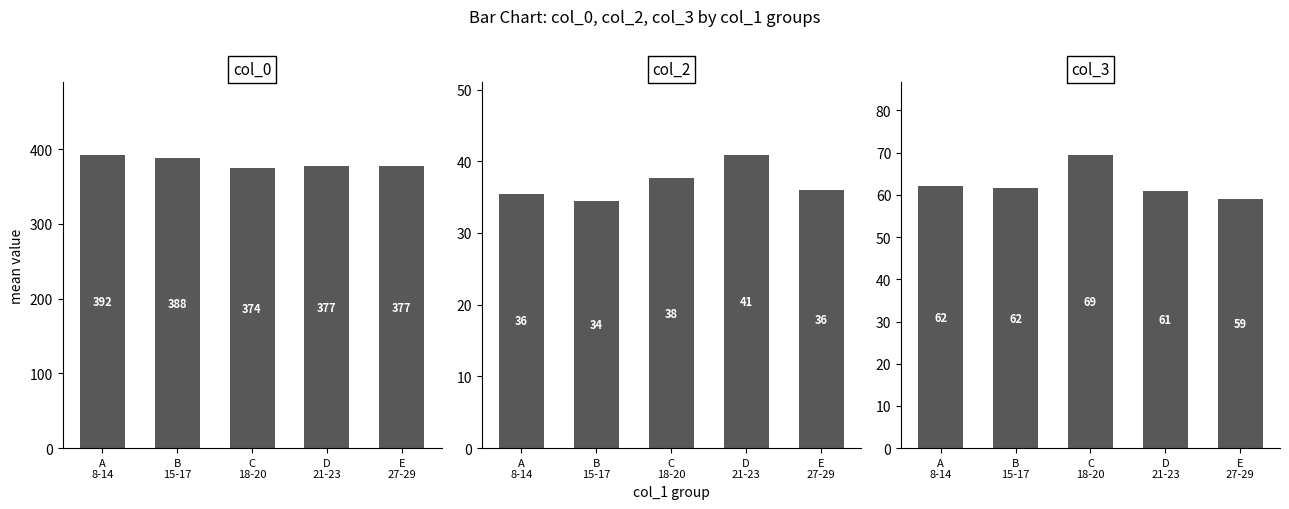

Rank the series by their maximum value, from highest to lowest.

col_0, col_3, col_2